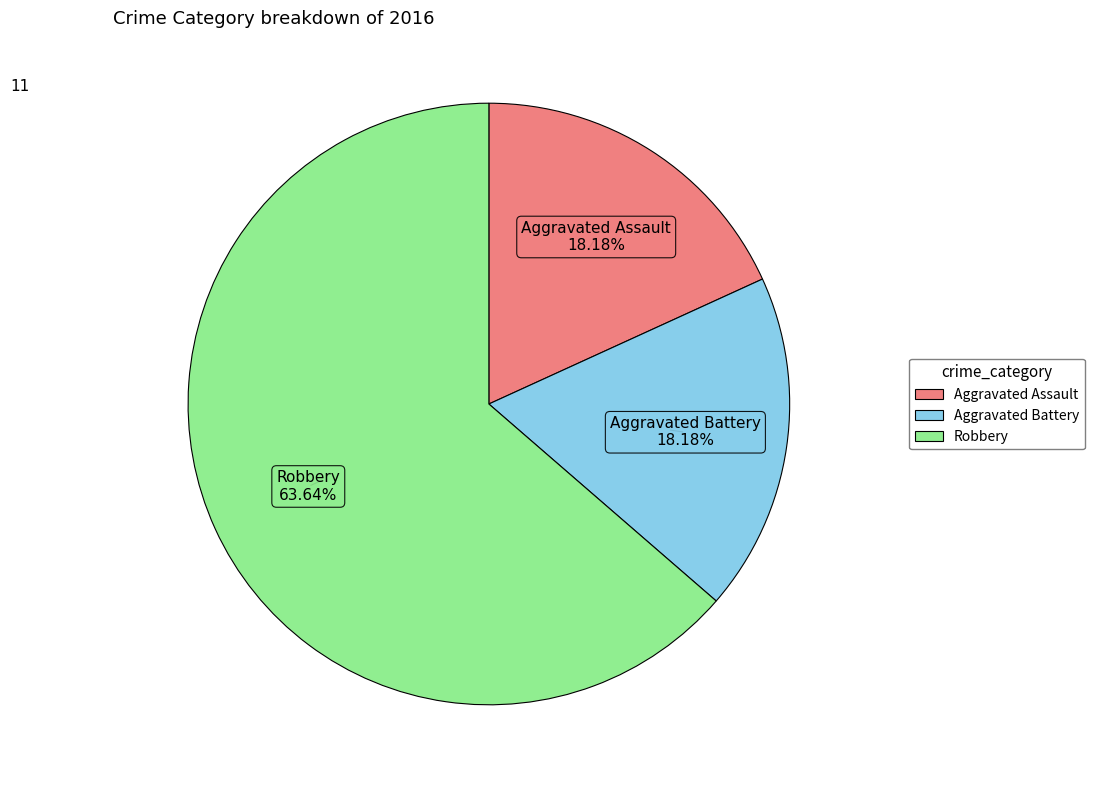

Approximately how many times larger is the value at Aggravated Battery compared to Aggravated Assault?

1.0